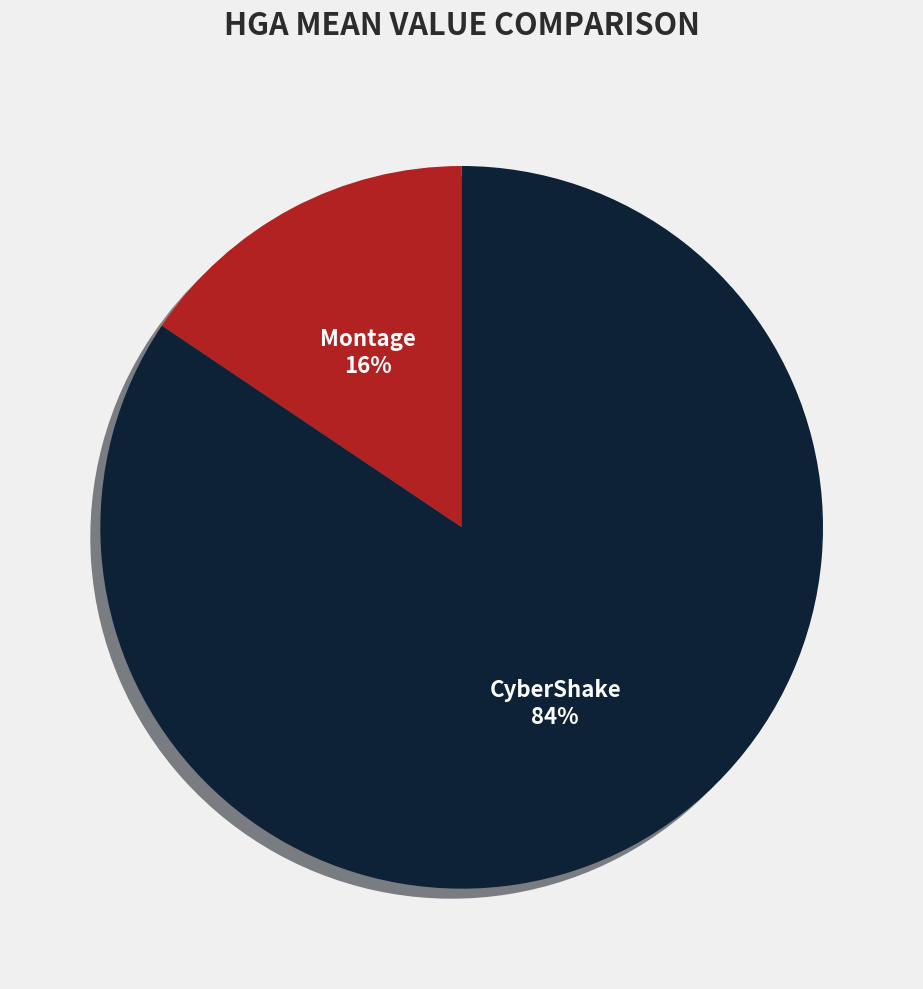

To the nearest percent, what is the average slice percentage?

50%